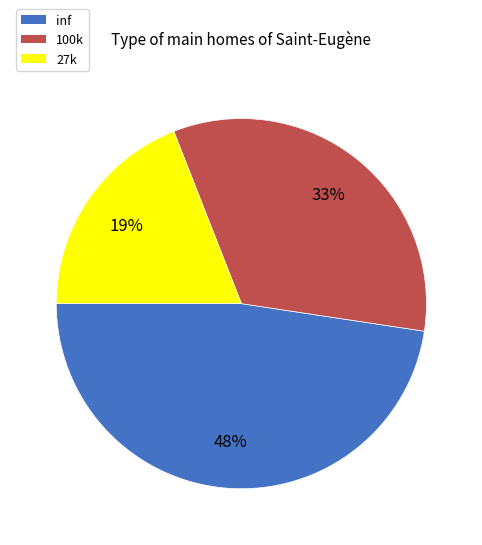

What is the smallest slice in the pie chart?

27k